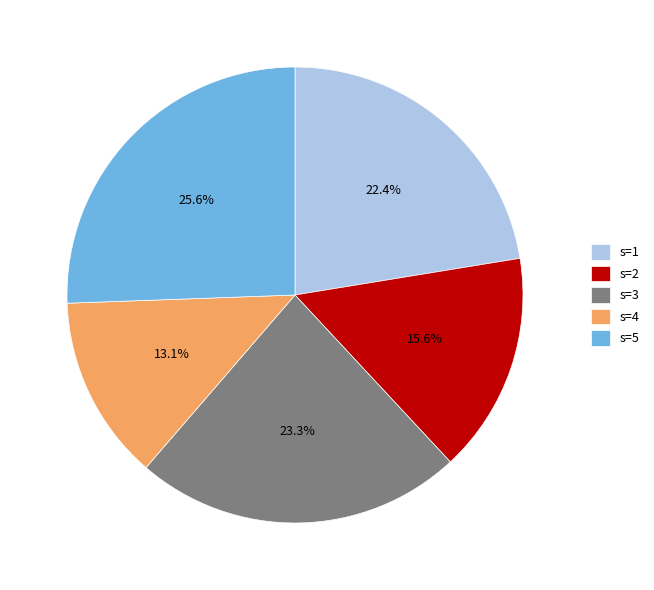

Combined, do s=4 and s=5 account for over 50%?

No